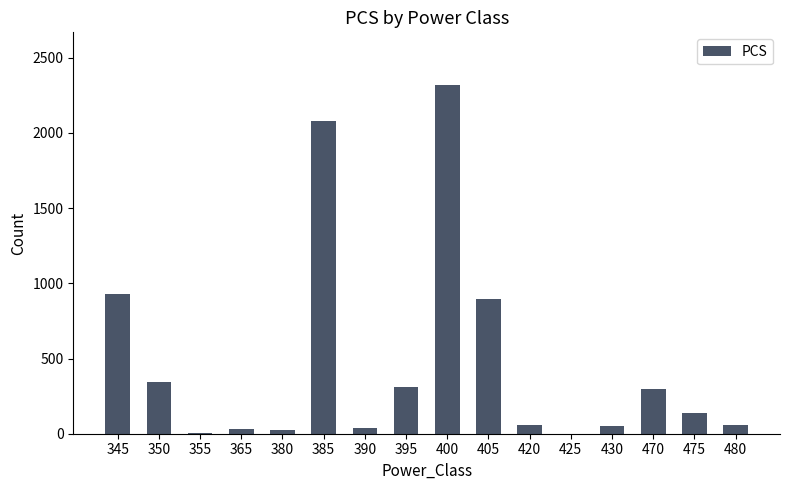

Between 480 and 355, which is larger?

480